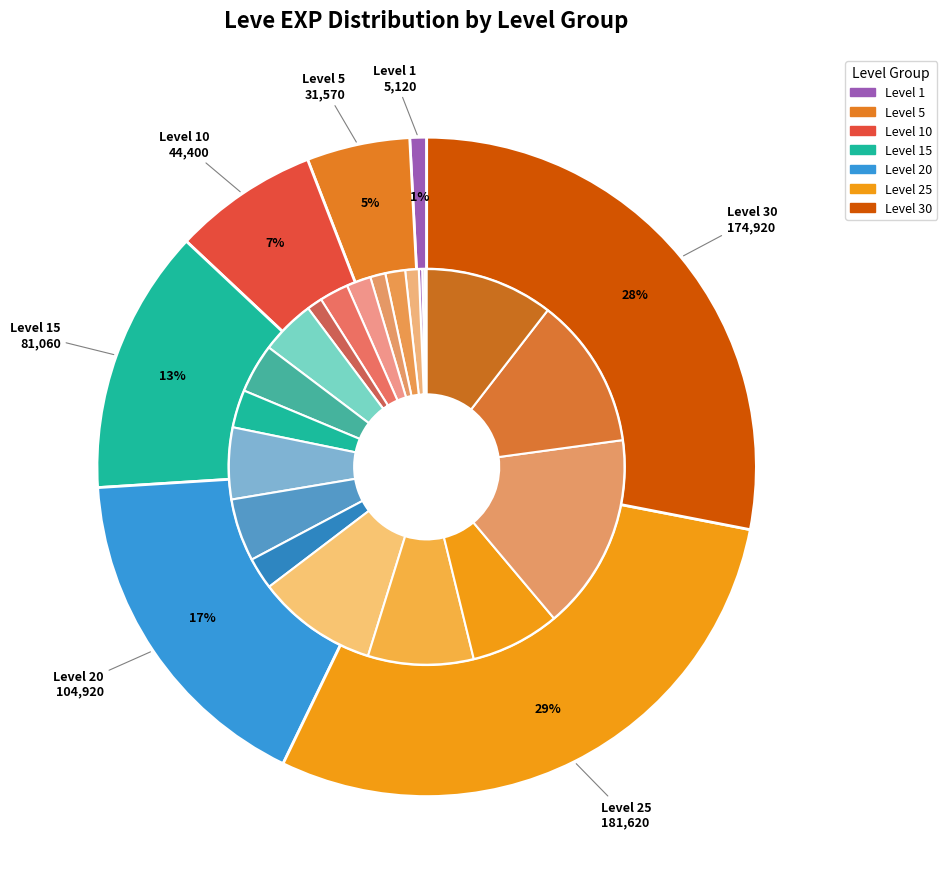

Is there any slice that represents more than half of the pie?

No